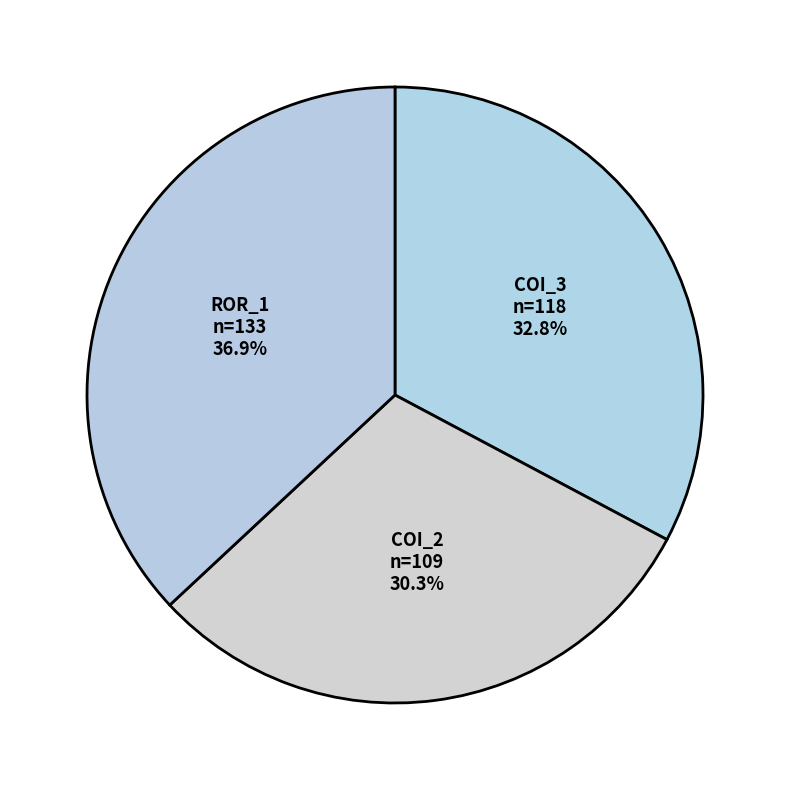

How many segments does this pie chart have?

3